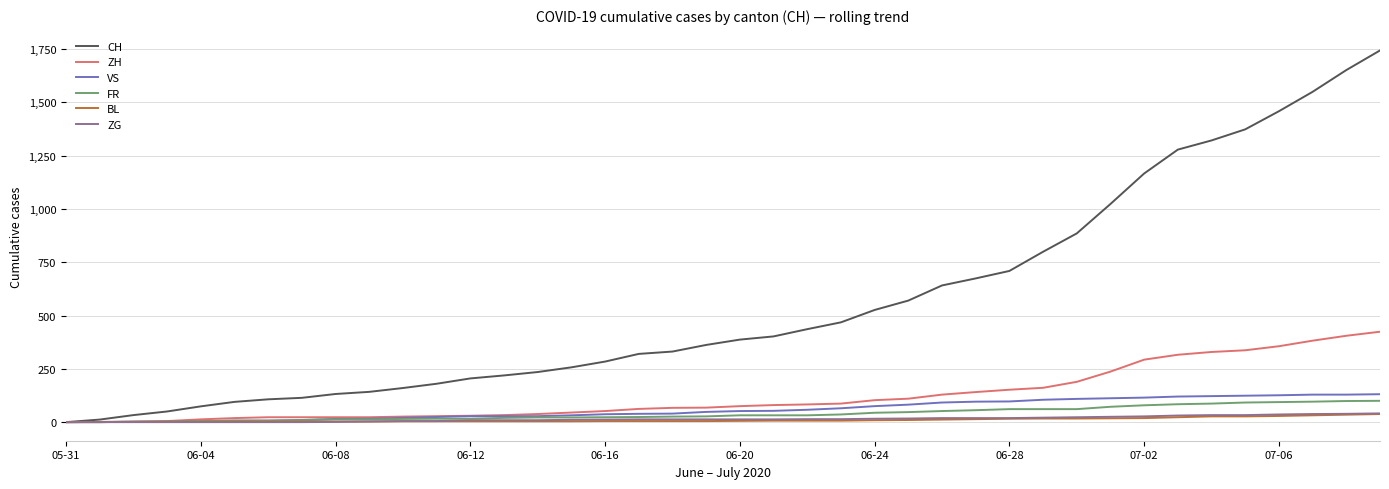

Which series has the largest total across all categories?

CH